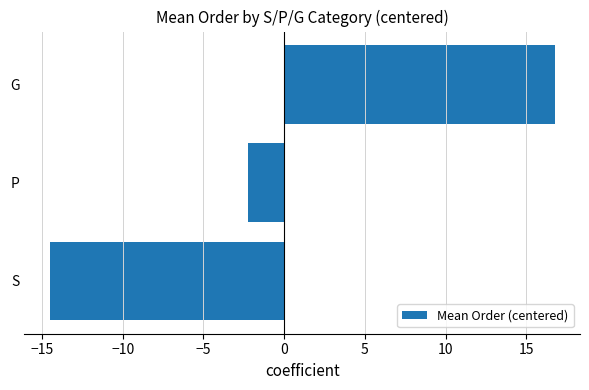

What is the greatest value displayed?

16.8